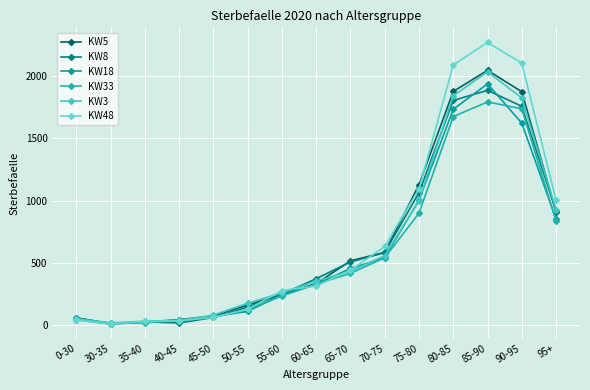

The KW18 series shows 225 at 60-65. True or false?

False